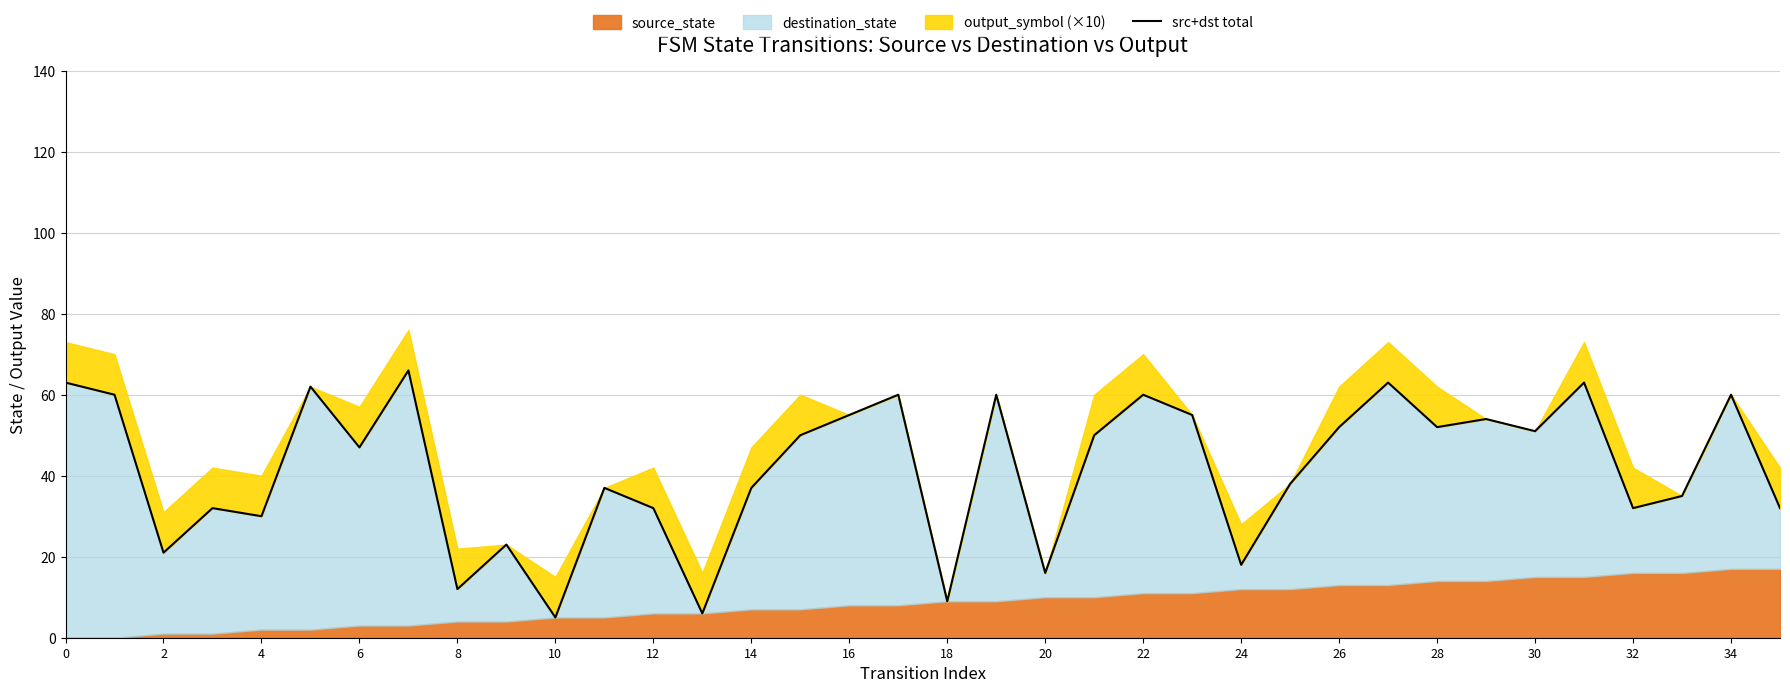

Count the number of values greater than 50.

16